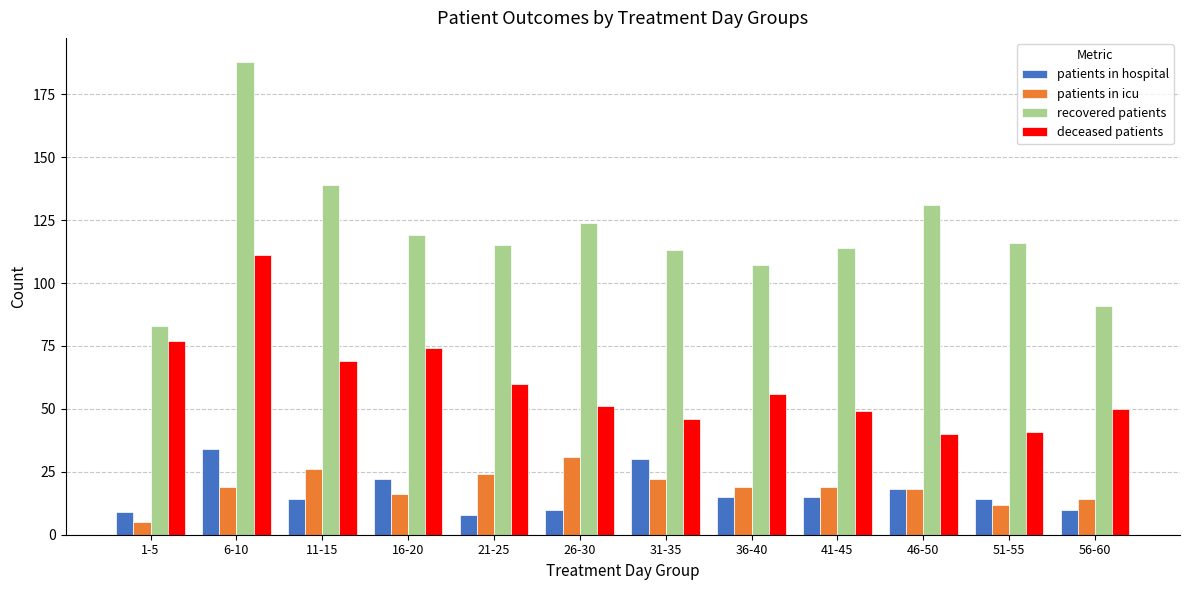

What is the difference between the patients in hospital values at 11-15 and 1-5?

5